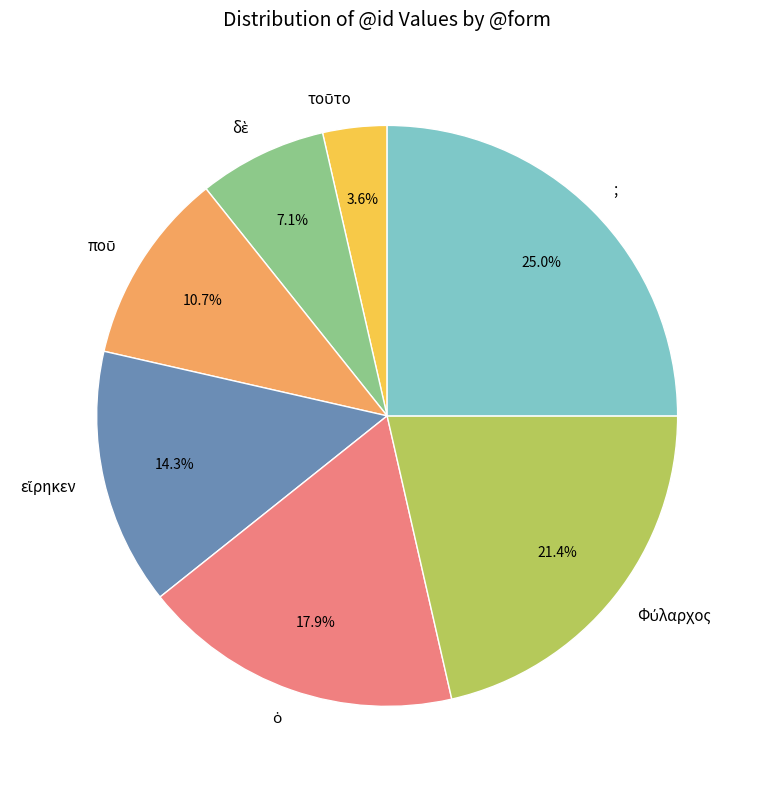

How many slices are in this pie chart?

7